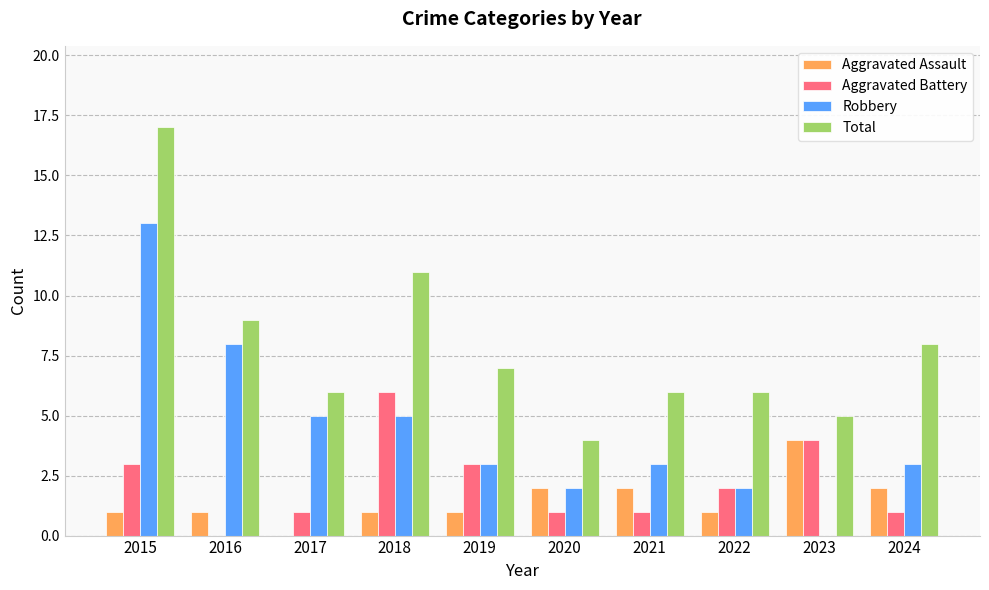

At which category is the sum across all series the highest?

2015